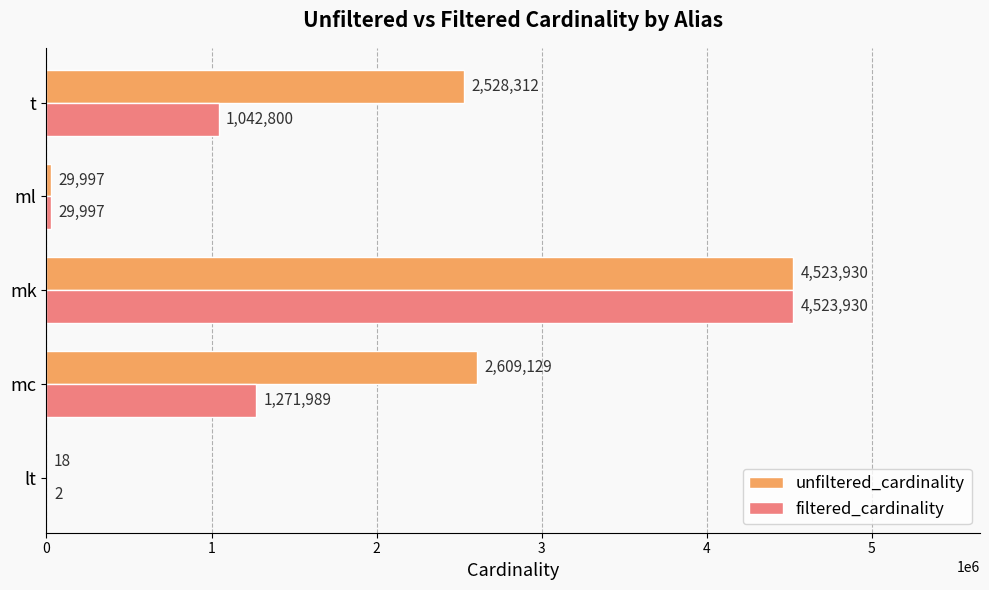

The value of unfiltered_cardinality at lt is 18. True or false?

True